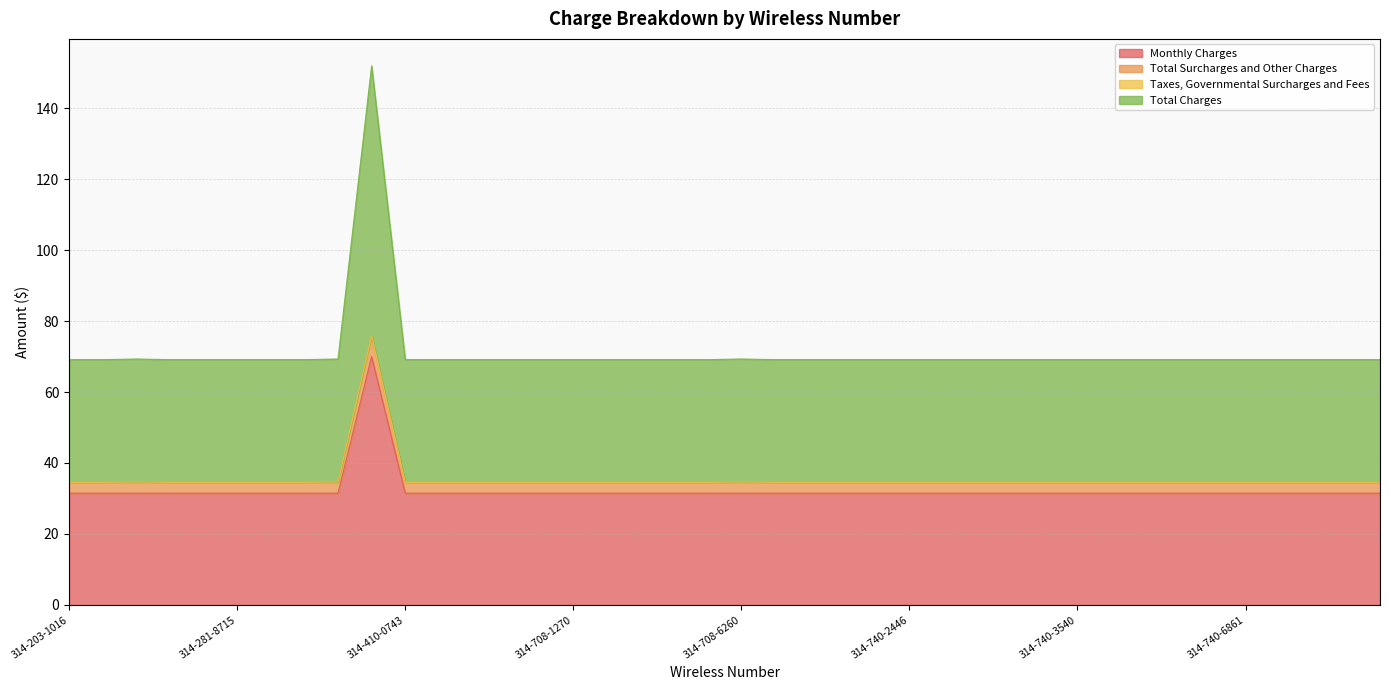

Is the value of Total Surcharges and Other Charges at 314-740-8021 greater than the value of Monthly Charges at 314-610-0072?

Yes